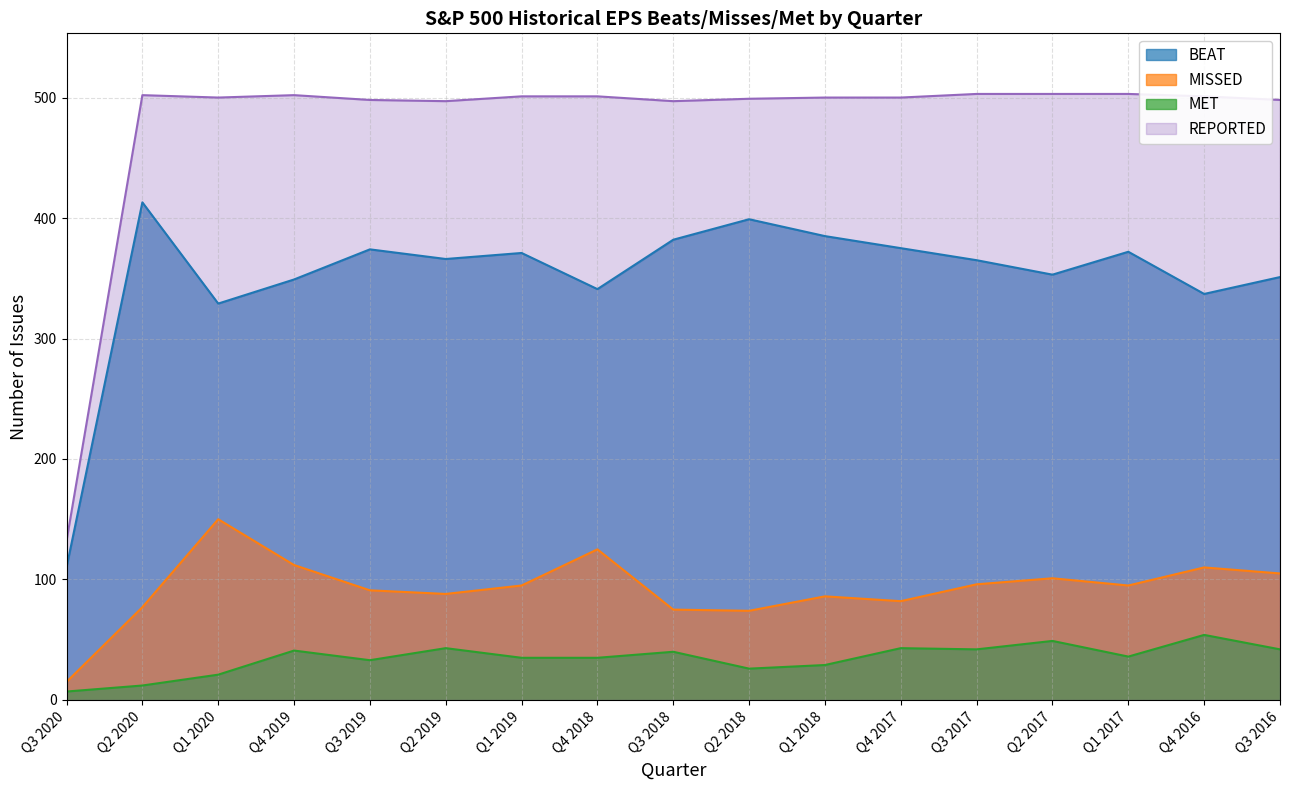

What is the difference between the MET values at Q3 2020 and Q3 2019?

26